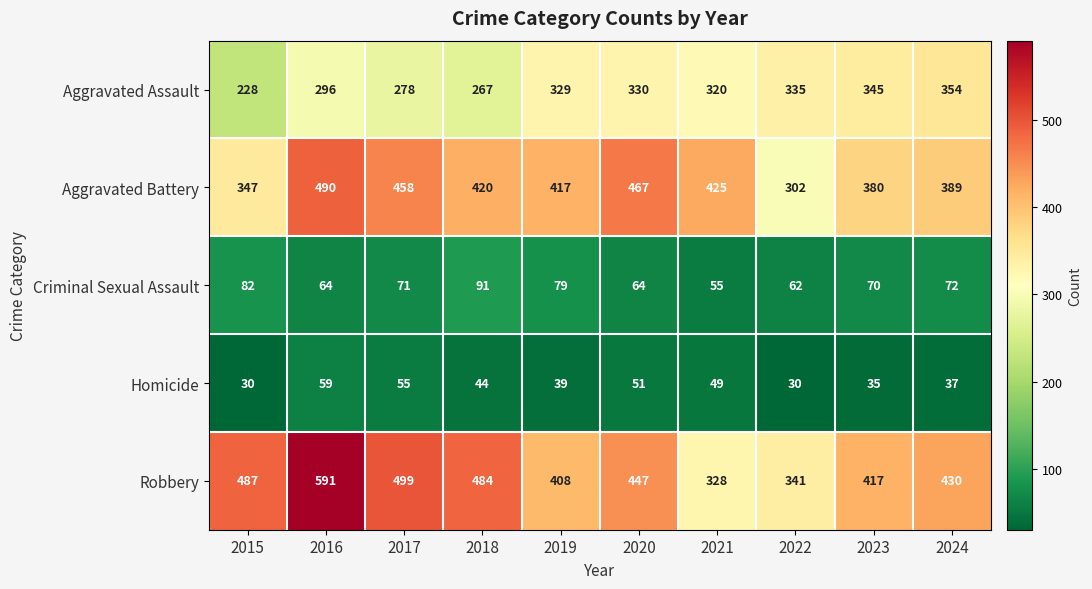

Which series changed the most between 2017 and 2022?

Robbery